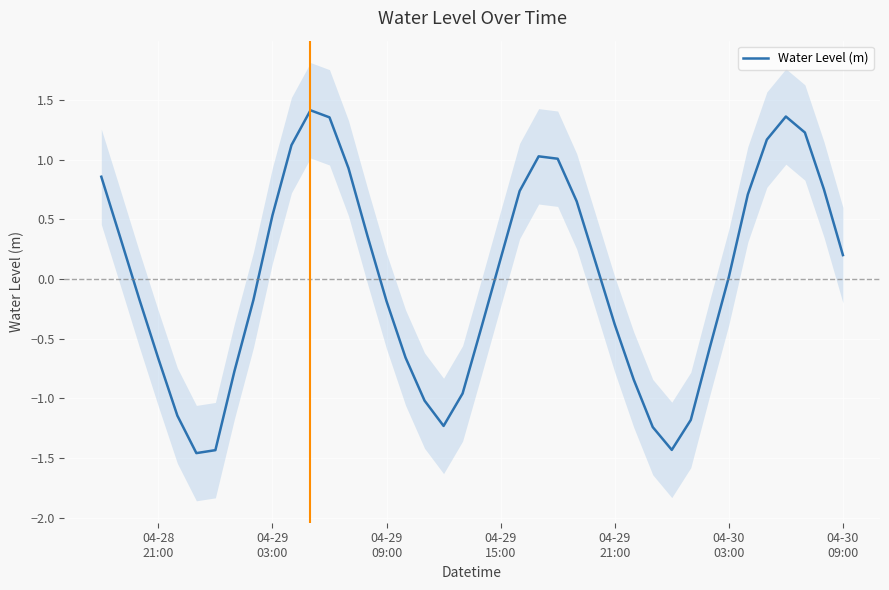

Reading right to left, extract all data points from this chart.

0.2	0.8	1.2	1.4	1.2	0.7	0.0	-0.6	-1.2	-1.4	-1.2	-0.8	-0.4	0.1	0.7	1.0	1.0	0.7	0.2	-0.4	-1.0	-1.2	-1.0	-0.7	-0.2	0.4	0.9	1.4	1.4	1.1	0.5	-0.2	-0.8	-1.4	-1.5	-1.1	-0.7	-0.2	0.3	0.9